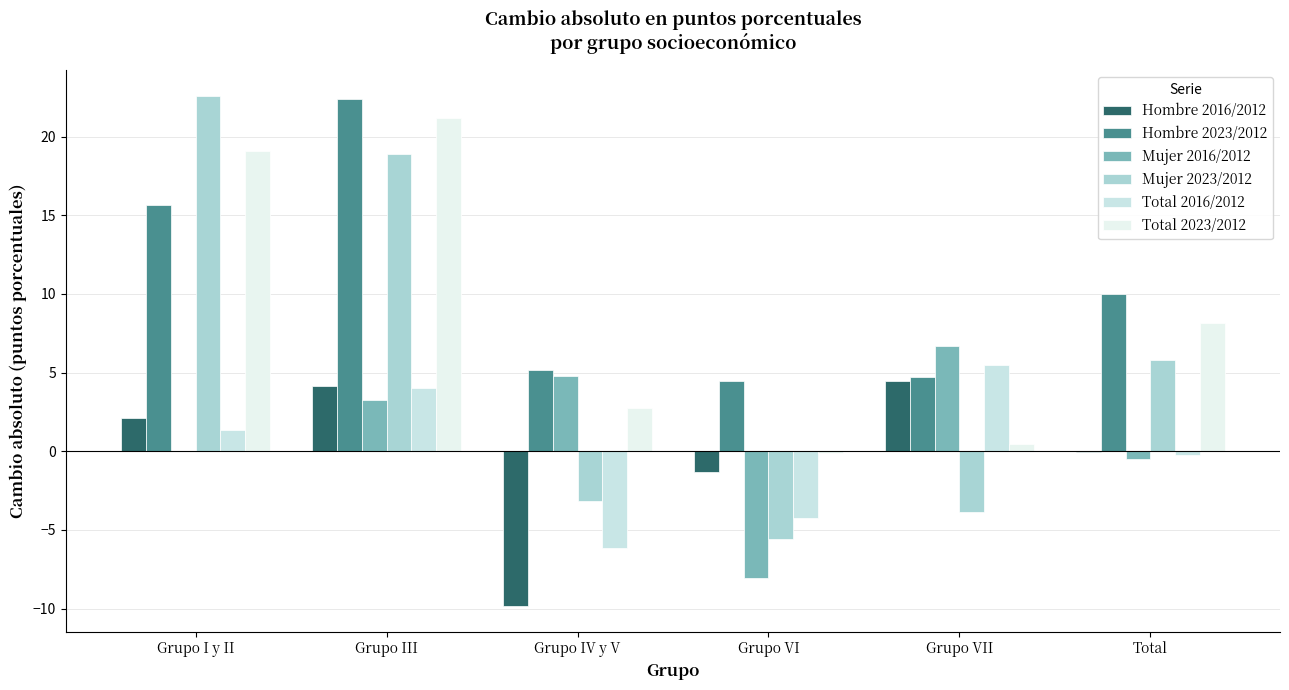

Reading left to right, extract all data points from this chart.

Hombre 2016/2012: 2.1	4.2	-9.8	-1.3	4.4	-0.1
Hombre 2023/2012: 15.7	22.4	5.2	4.5	4.7	10.0
Mujer 2016/2012: -0.0	3.2	4.8	-8.1	6.7	-0.5
Mujer 2023/2012: 22.6	18.9	-3.2	-5.6	-3.8	5.8
Total 2016/2012: 1.3	4.0	-6.1	-4.2	5.5	-0.2
Total 2023/2012: 19.1	21.2	2.7	-0.1	0.5	8.2